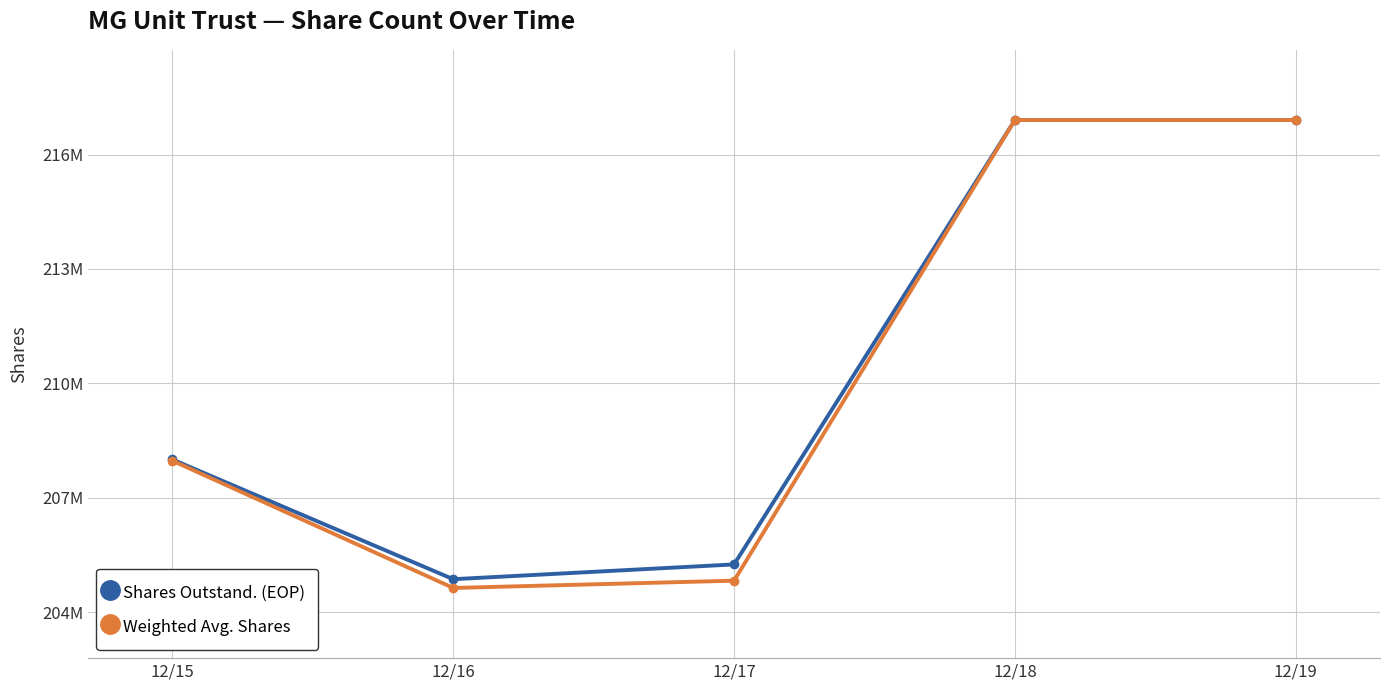

Does the chart have visible grid lines?

Yes